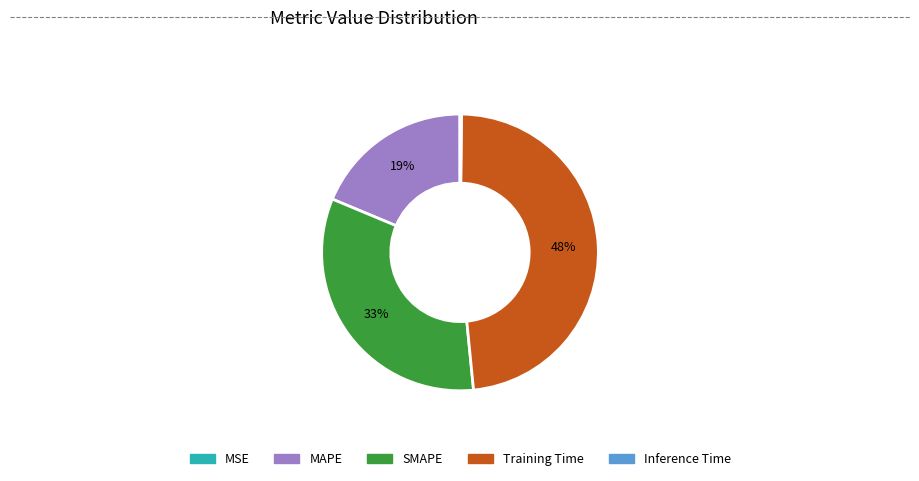

Which has a higher value, Training Time or SMAPE?

Training Time